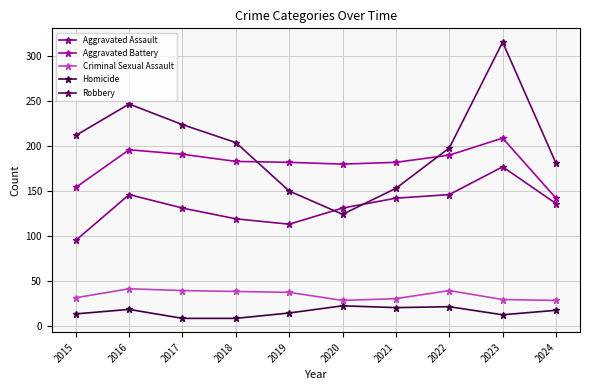

Between 2015 and 2019, which series saw the biggest shift?

Robbery